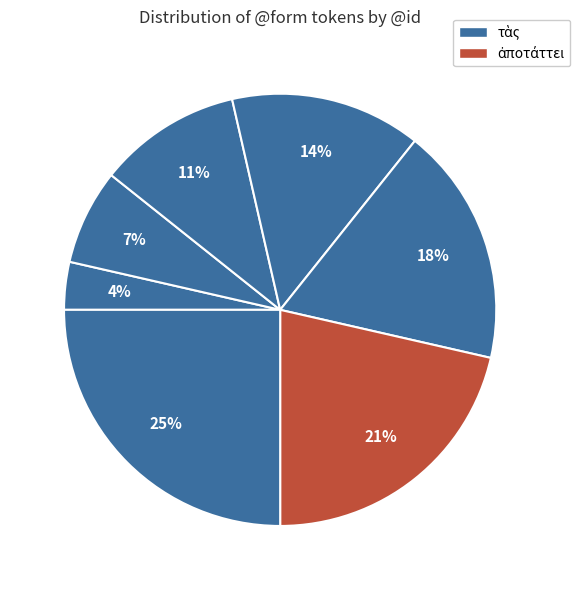

How many segments does this pie chart have?

7